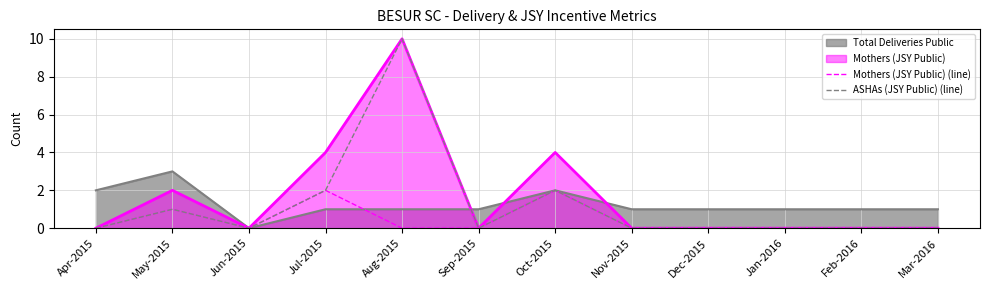

How many lines are shown in the chart?

4